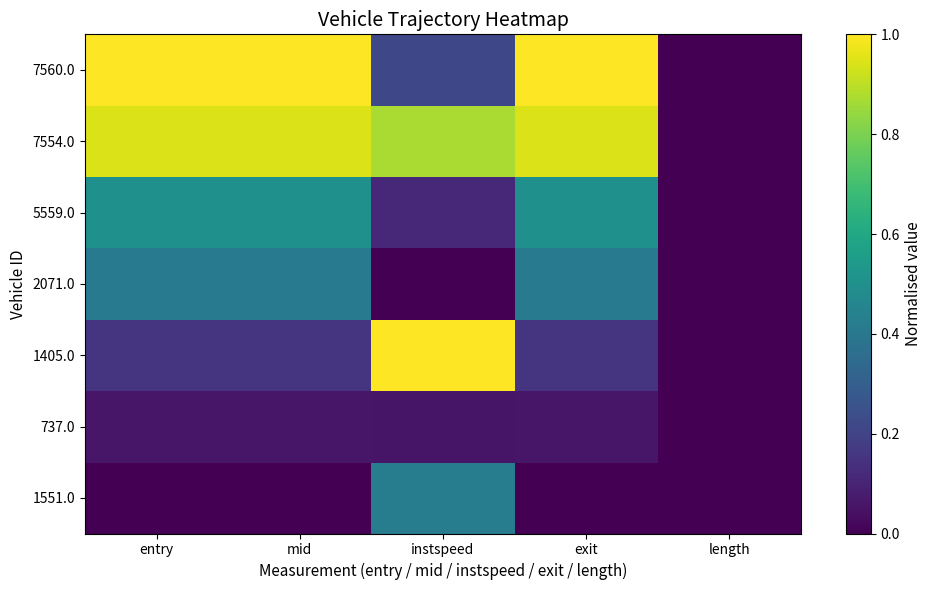

How many series are shown in this chart?

7